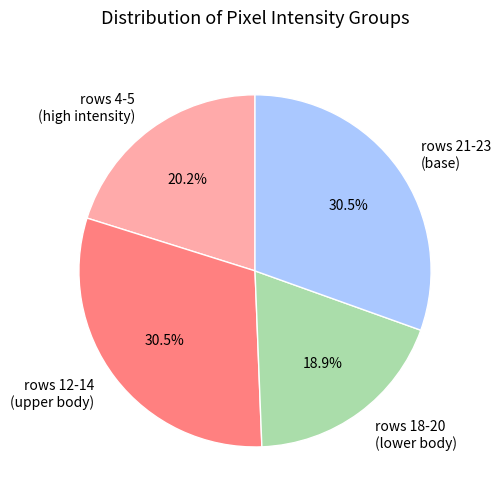

Which category has the smallest portion of the pie?

rows 18-20 (lower body)